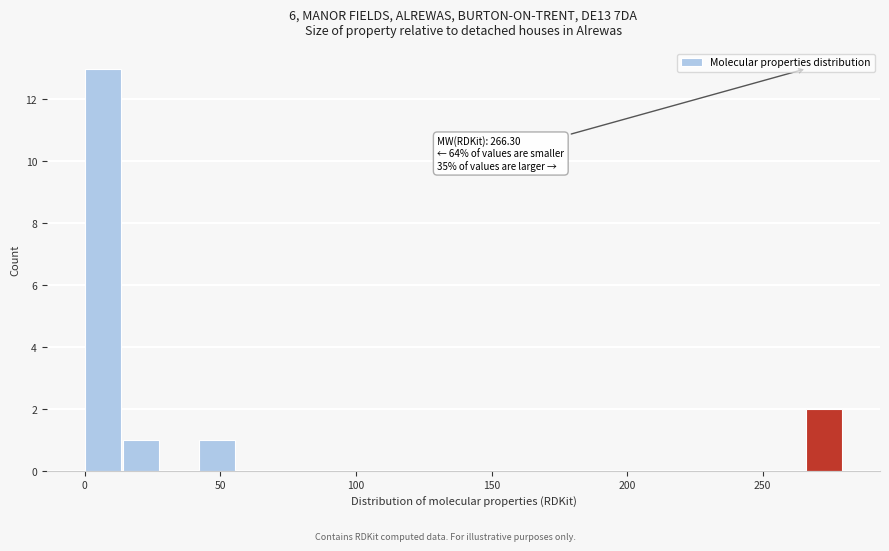

Around what value on the x-axis is the tallest bar? Give the approximate position of its centre, as read against the axis.

5